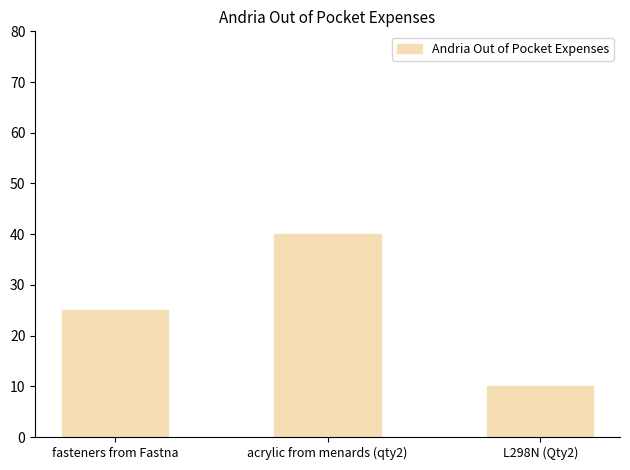

What is the label of the 1st bar from the right?

L298N (Qty2)